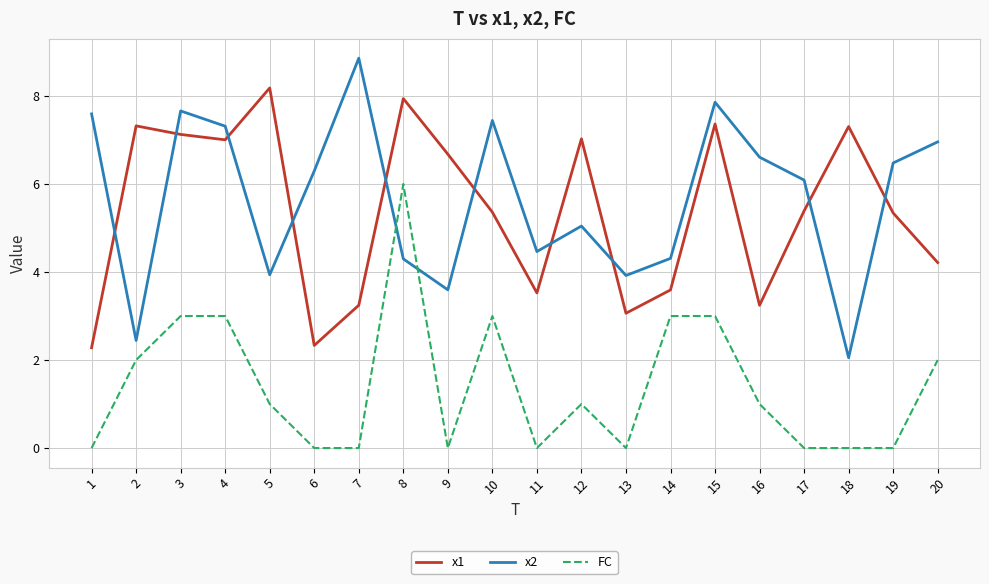

What is the difference between the maximum and minimum values in the x1 series?

5.9